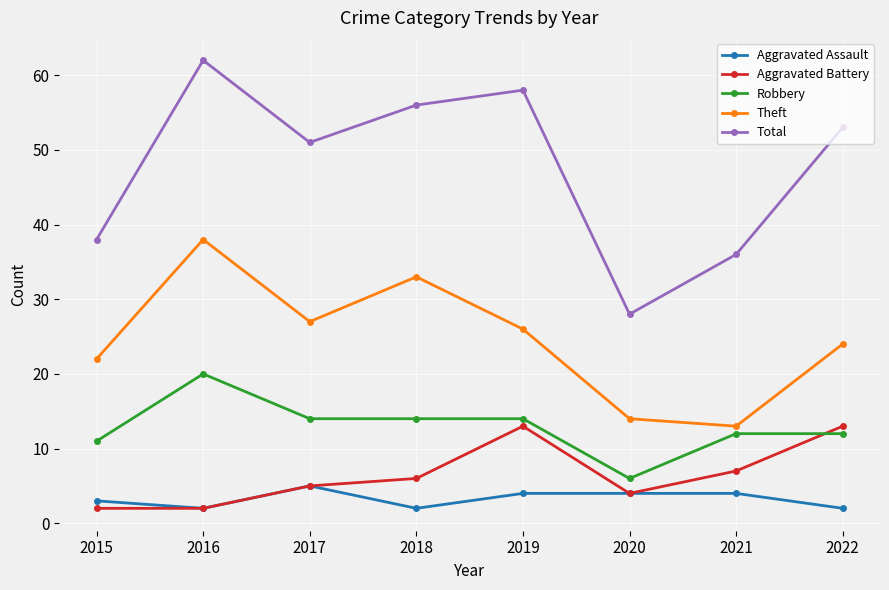

The value of Total at 2016 is 62. True or false?

True